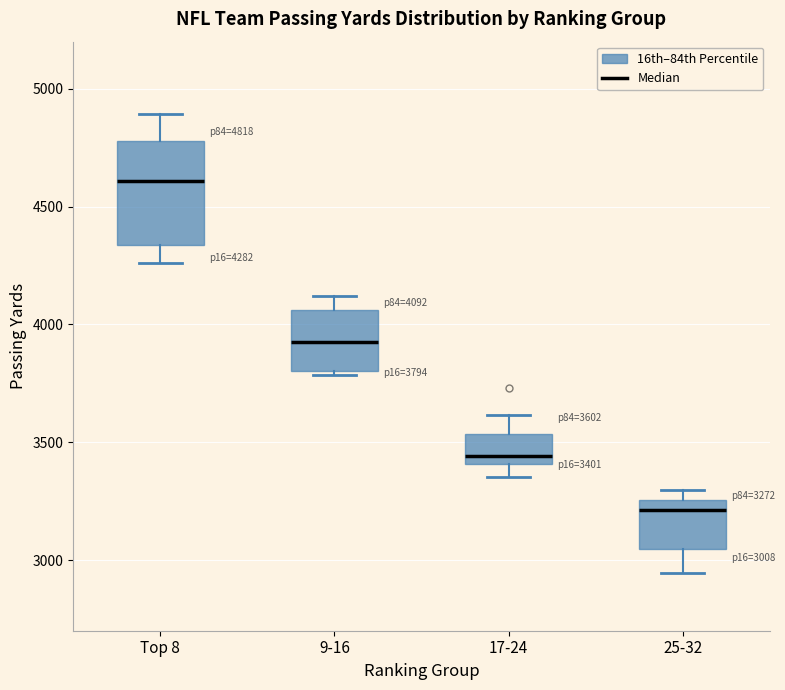

Which box has the lowest median line?

25-32